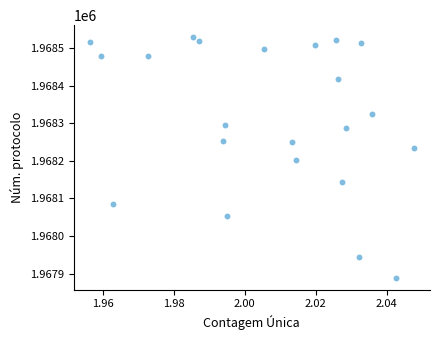

What Y value in the scatter plot is closest to 1968209?

1968201